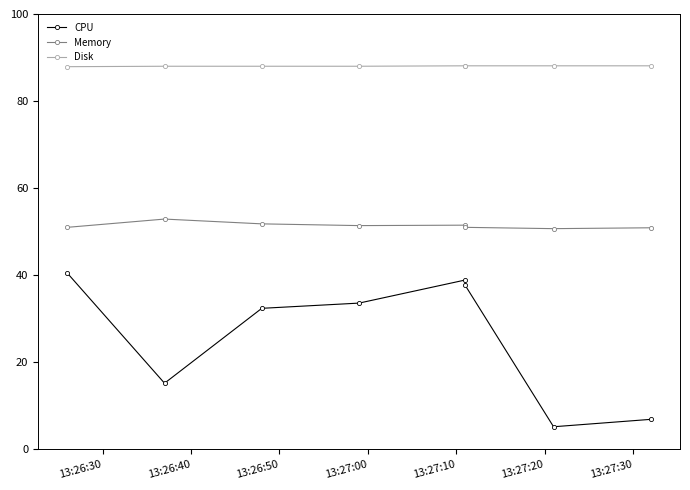

The value of CPU at 13:27:00 is 19.6. True or false?

False